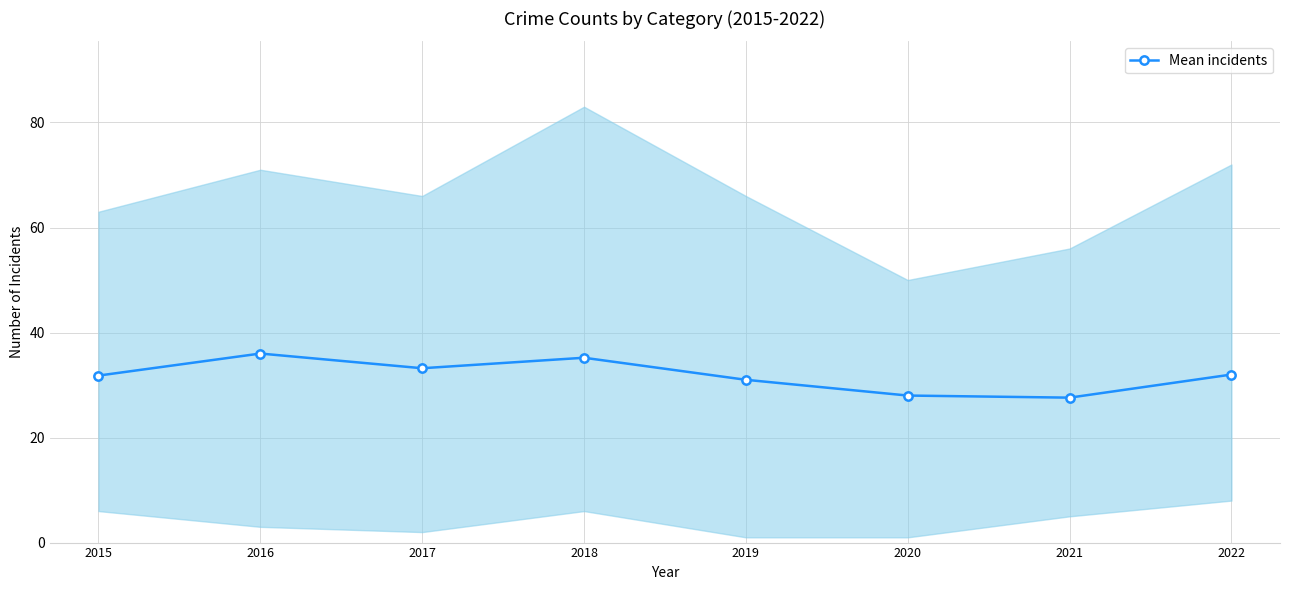

Reading right to left, extract all data points from this chart.

2022=32.0	2021=27.6	2020=28.0	2019=31.0	2018=35.2	2017=33.2	2016=36.0	2015=31.8